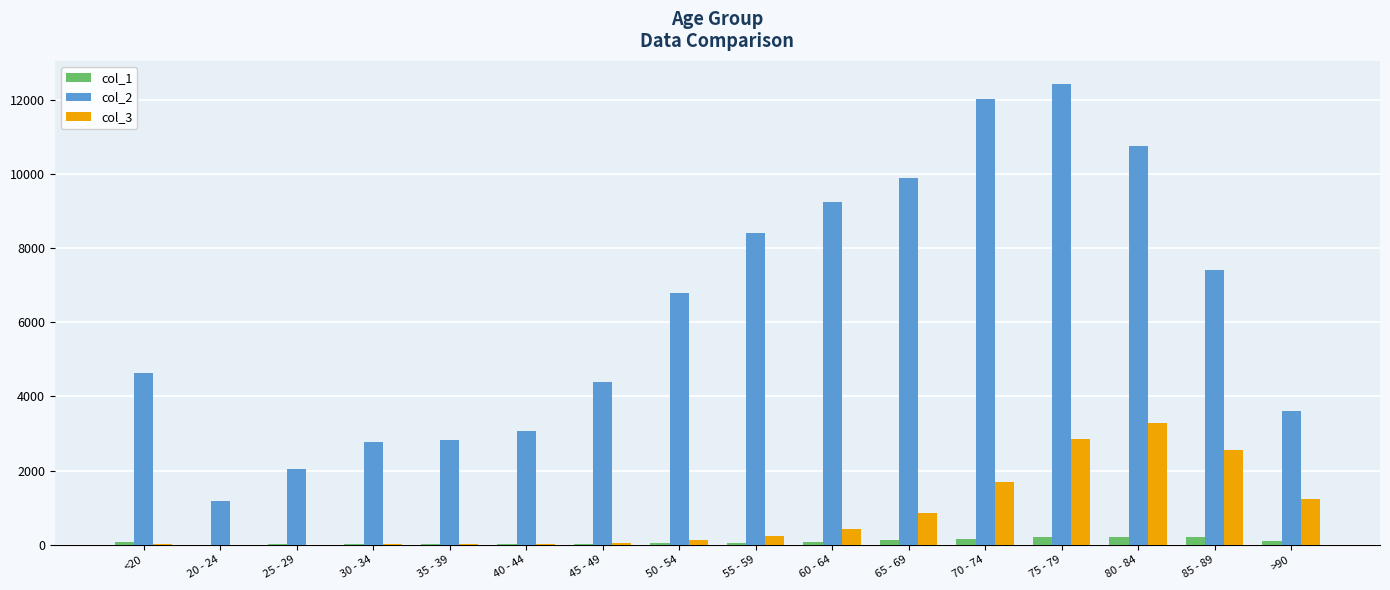

How many series are shown in this chart?

3